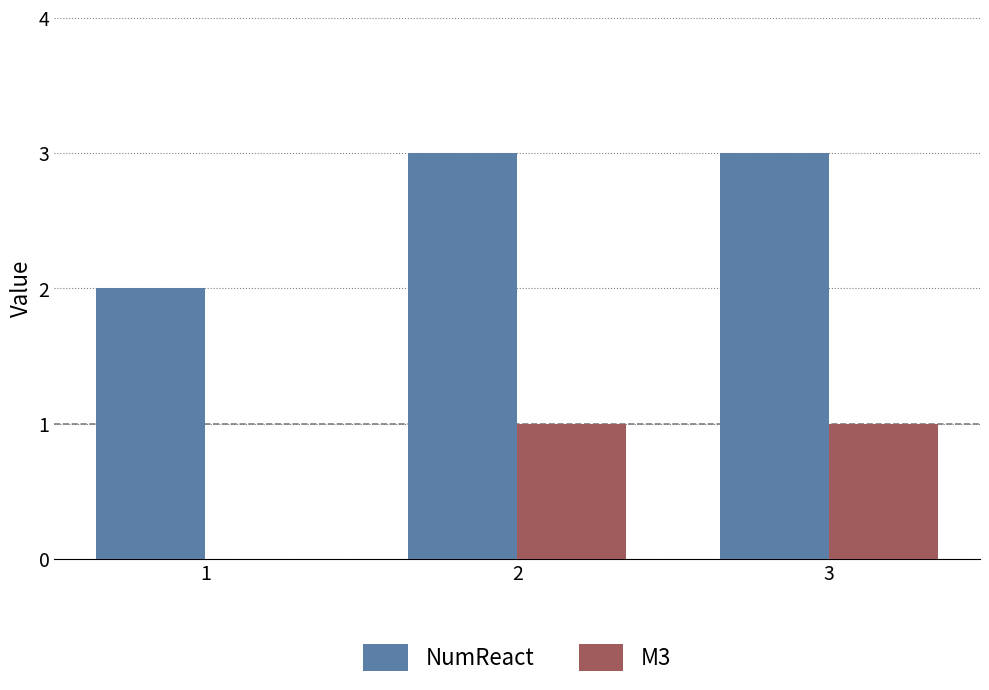

What is the total value across all series at 1?

2